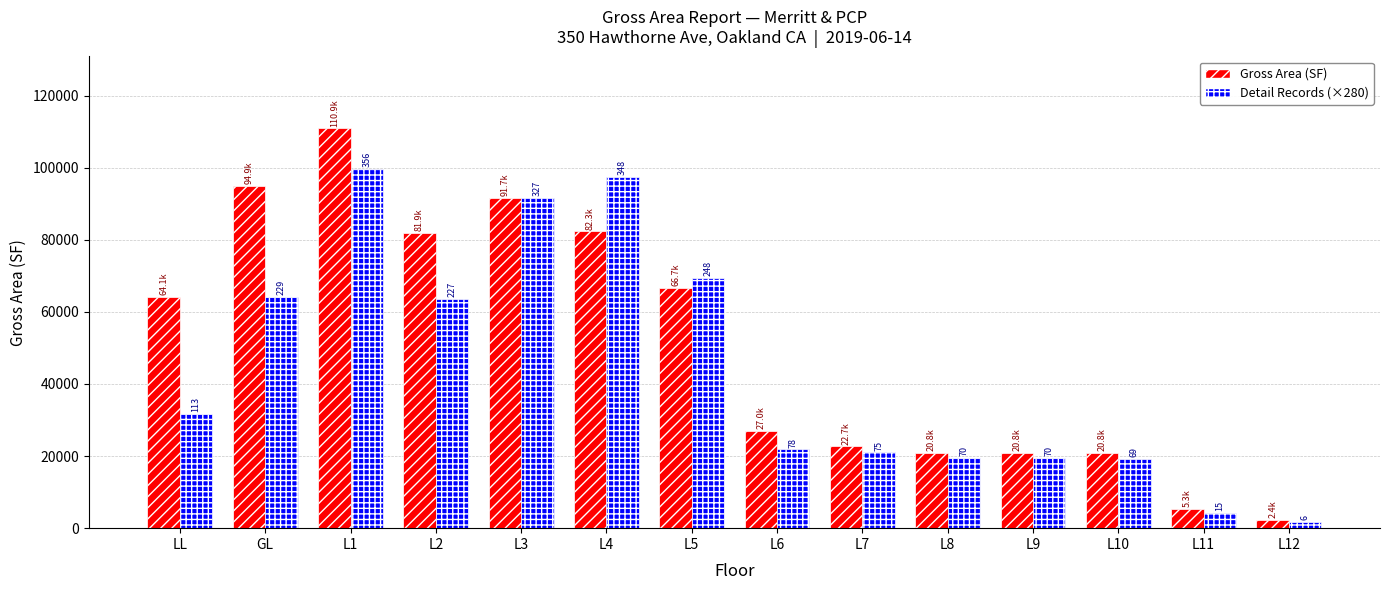

What is the maximum value shown in the chart?

110897.9